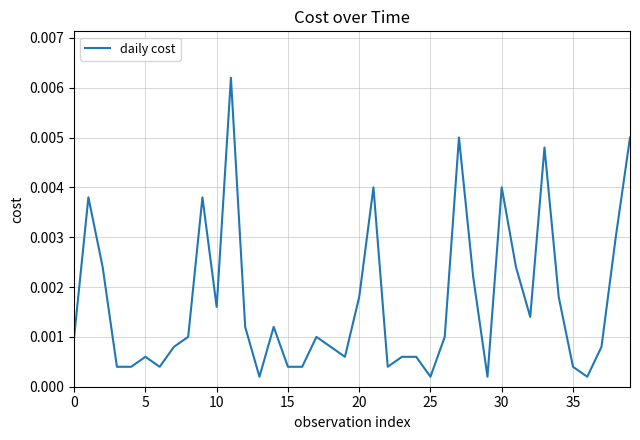

Does the chart display data point markers on the line(s)?

No